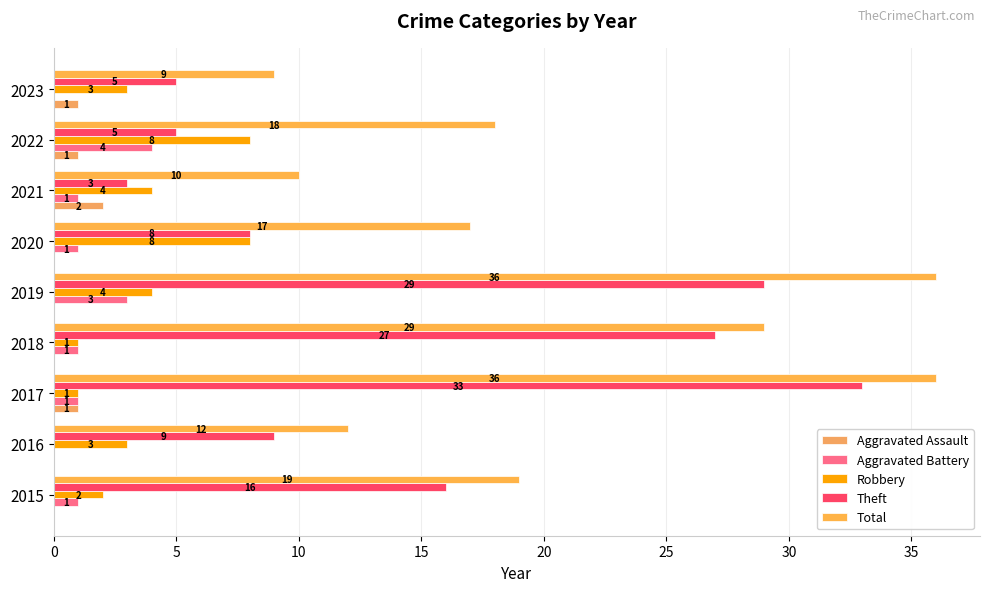

Reading right to left, transcribe all the data shown in this chart.

Aggravated Assault: 1	1	2	0	0	0	1	0	0
Aggravated Battery: 0	4	1	1	3	1	1	0	1
Robbery: 3	8	4	8	4	1	1	3	2
Theft: 5	5	3	8	29	27	33	9	16
Total: 9	18	10	17	36	29	36	12	19